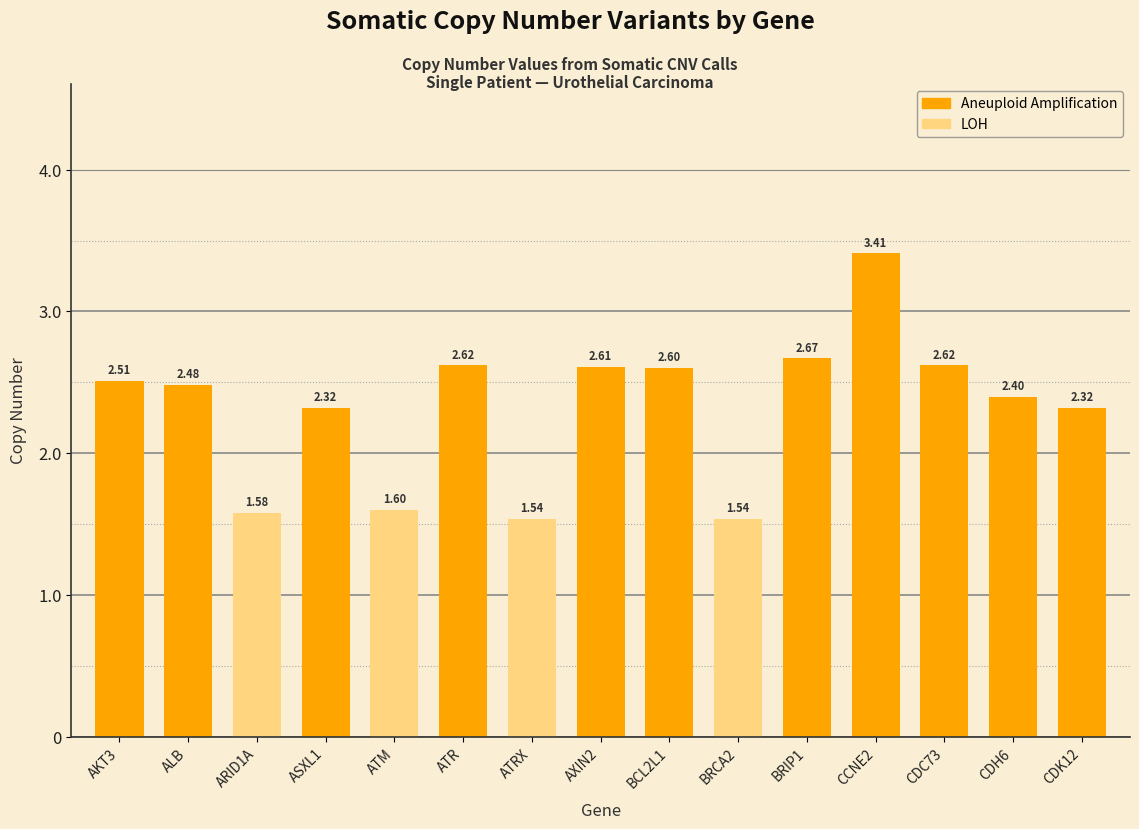

What is the sum of all values?

34.8